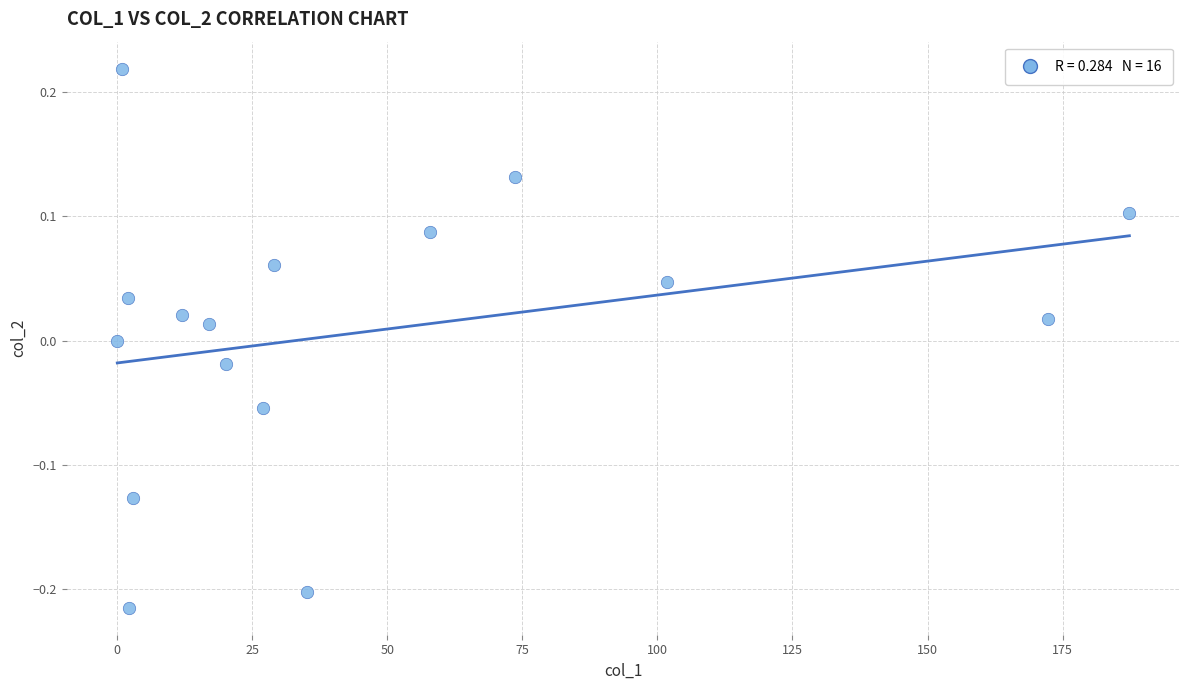

What is the range of X values (max minus min)?

187.4